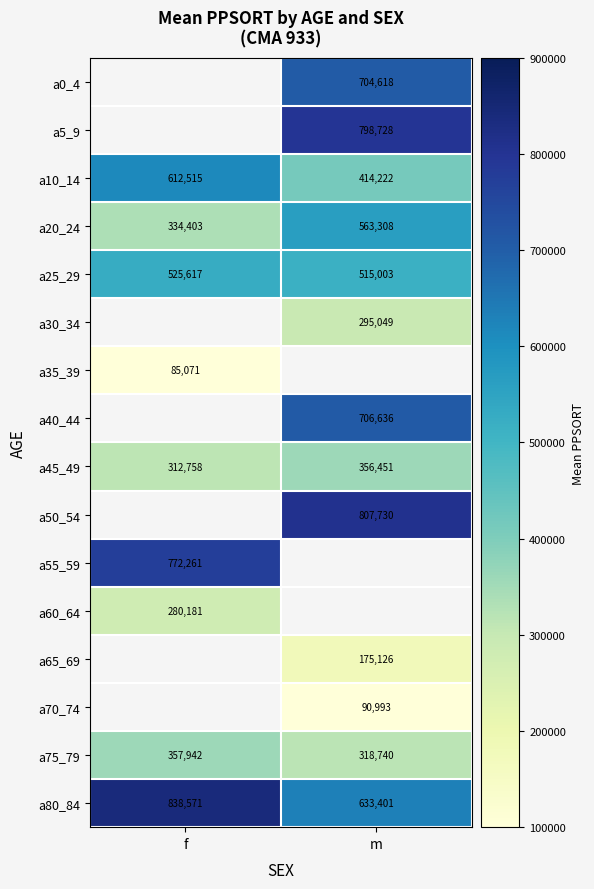

At which label is a20_24 closest to 448855?

f